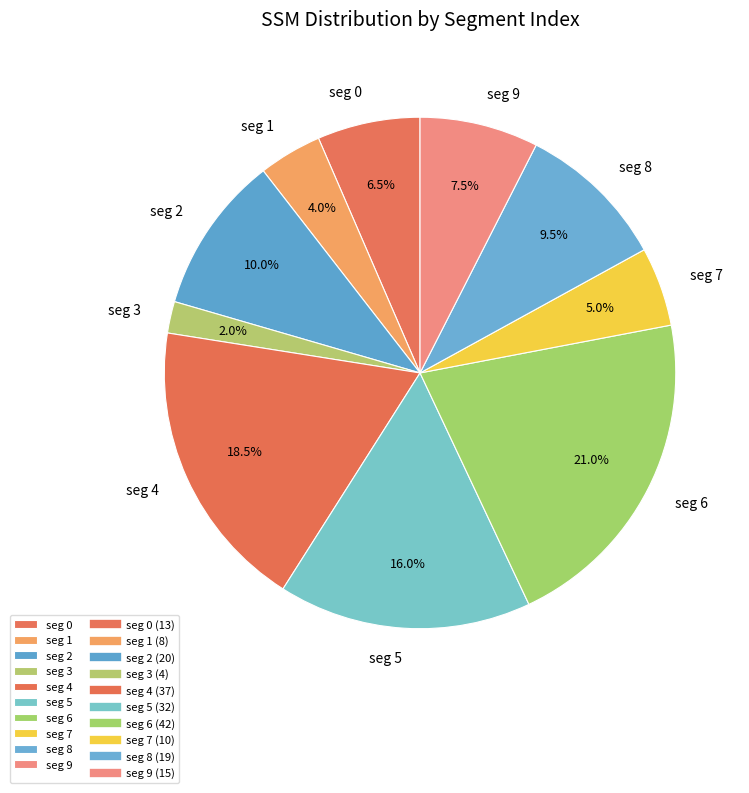

What percentage is NOT represented by seg 9?

92.5%